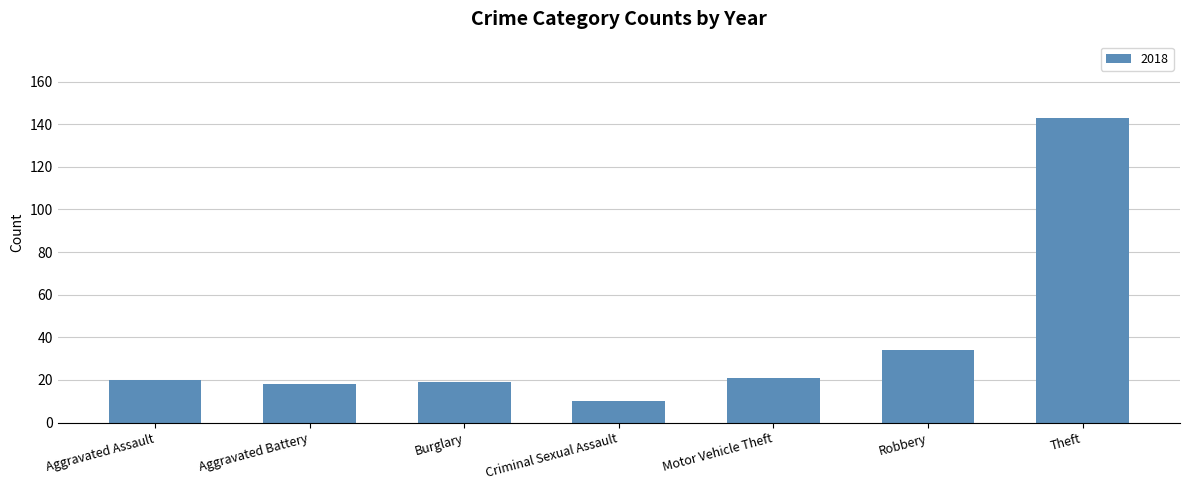

Where is the data nearest to the value 76?

Robbery